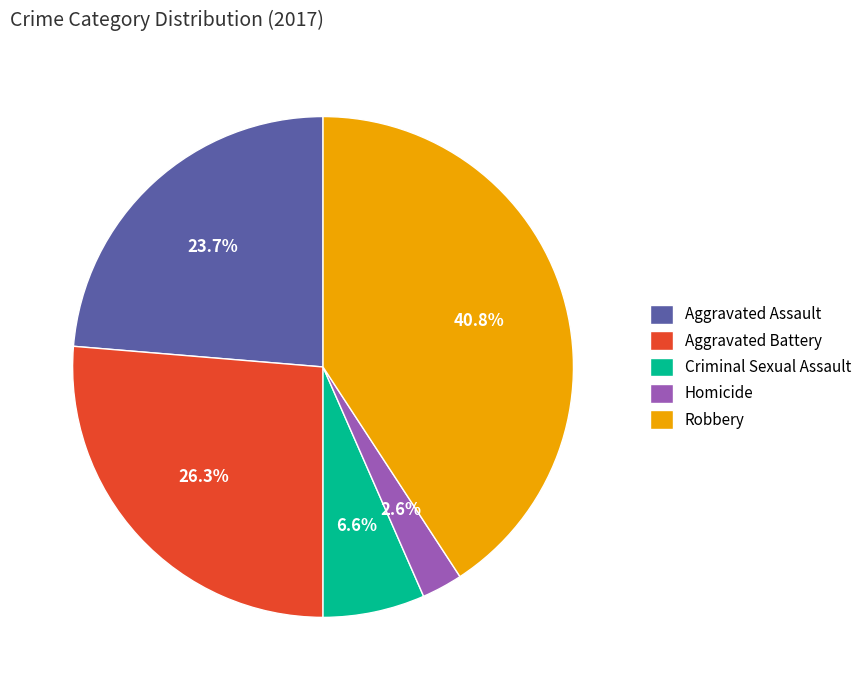

To the nearest percent, what portion does Criminal Sexual Assault represent?

7%